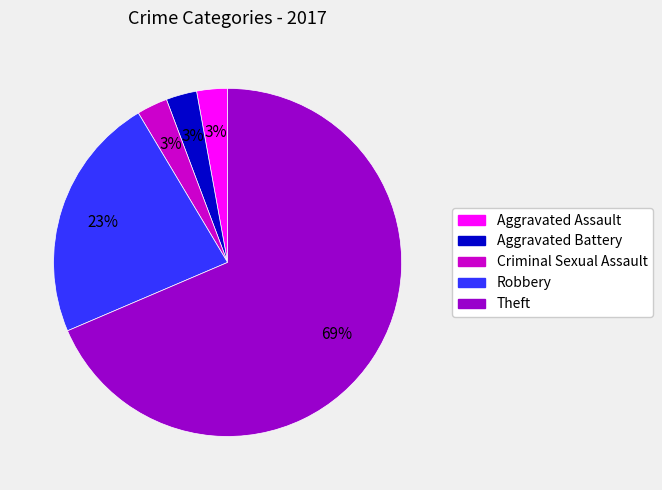

What is the ratio of the value at Criminal Sexual Assault to the value at Aggravated Battery?

1.0